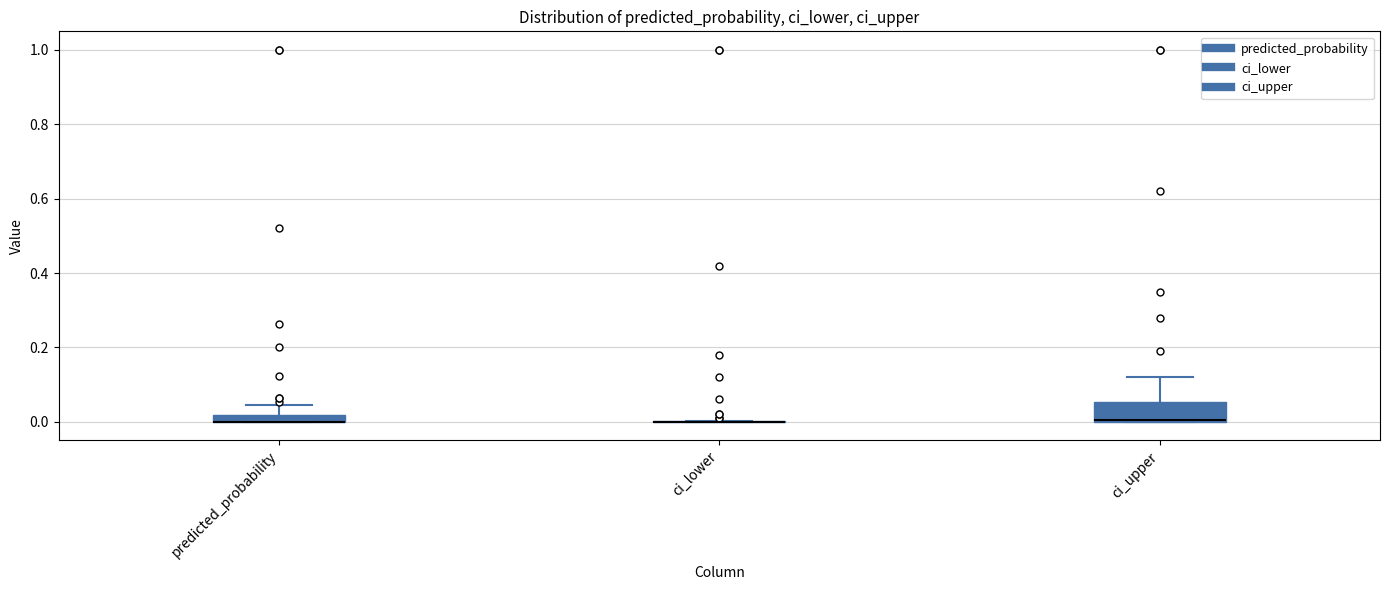

Which box is the tallest, from its lower edge to its upper edge?

ci_upper